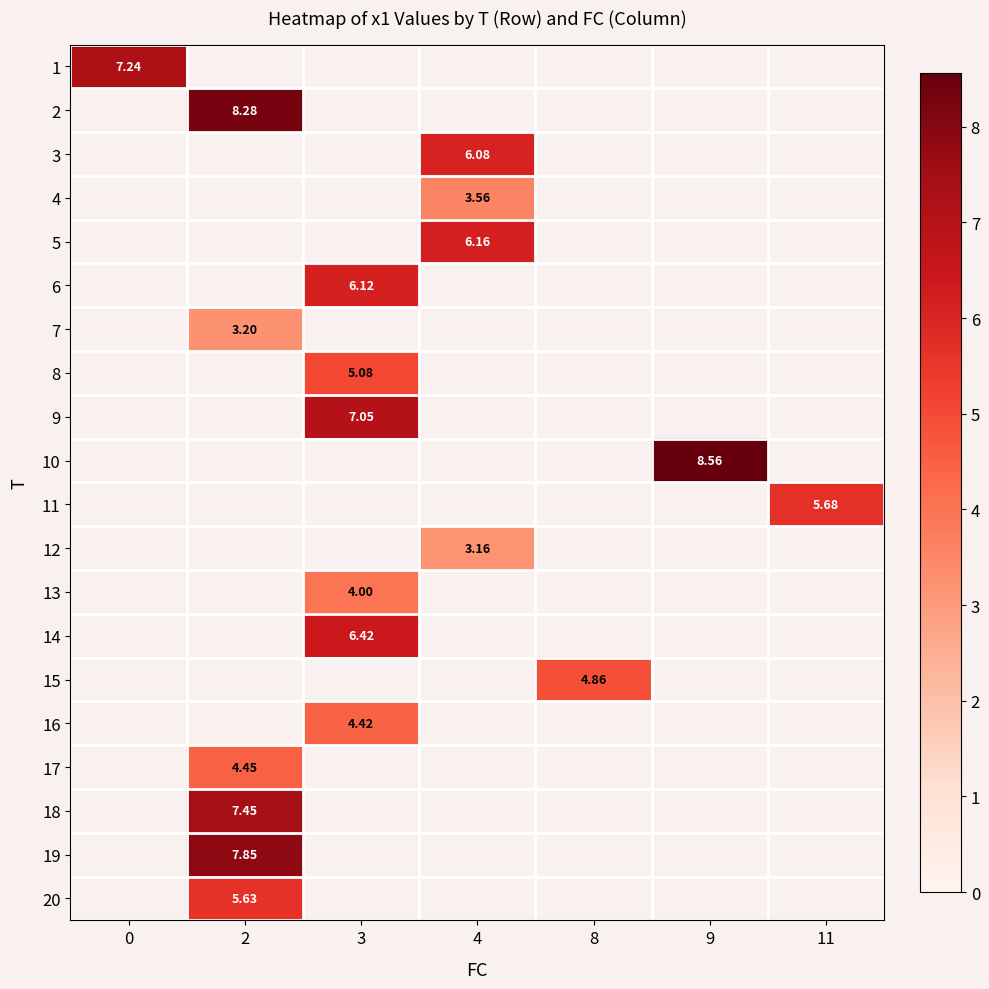

How many positive values does the row_1 series have?

1